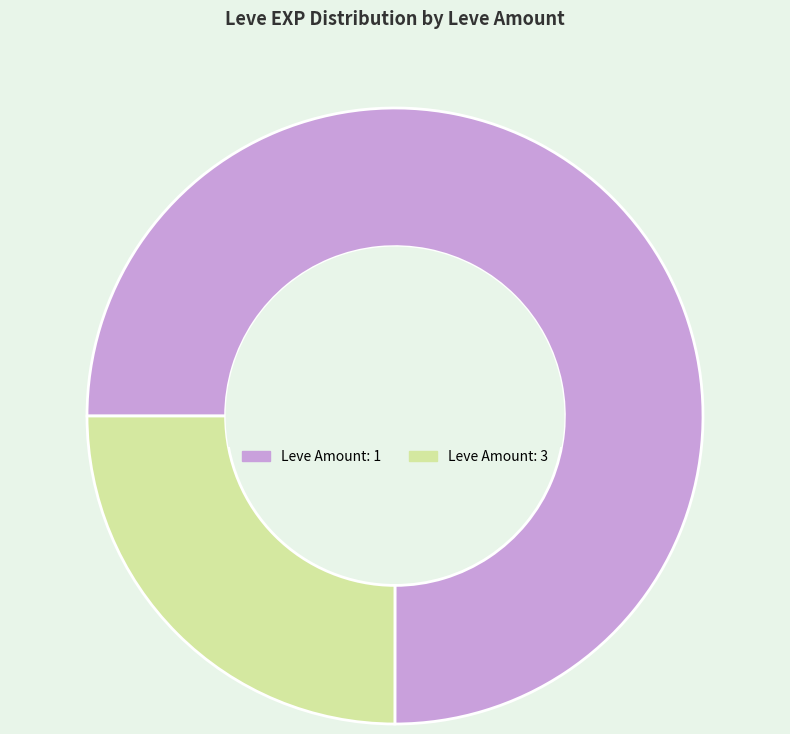

Is the sum of Leve Amount: 3 and Leve Amount: 1 greater than half?

Yes